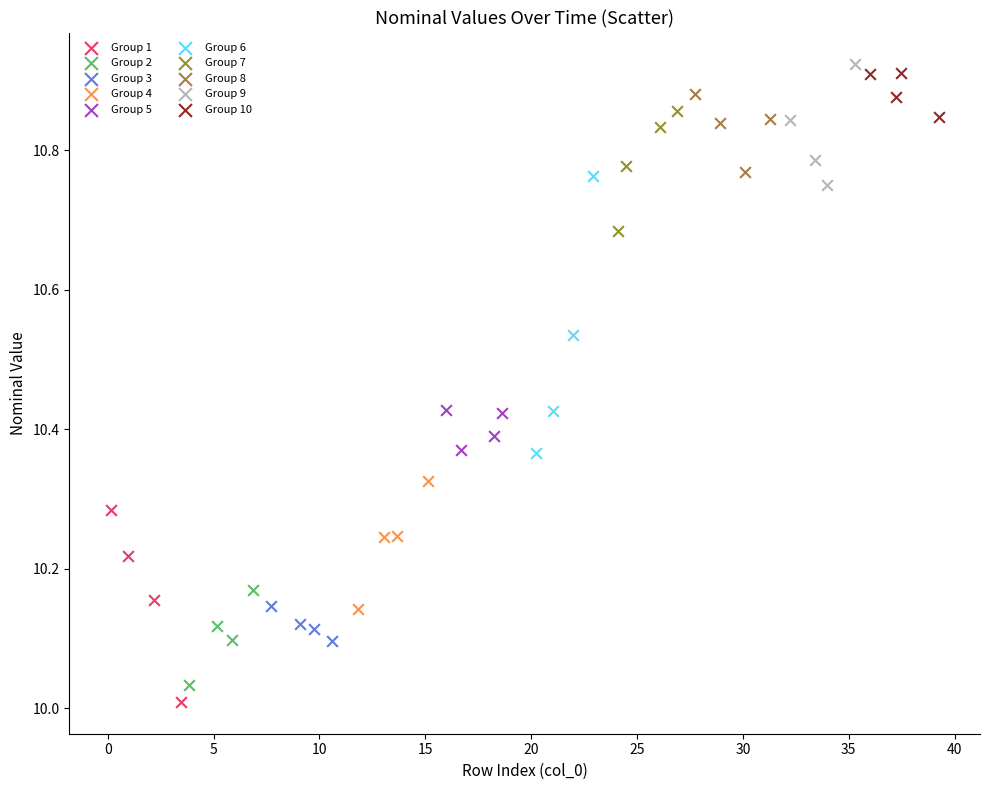

Which series has the largest Y range (max minus min)?

Group 6